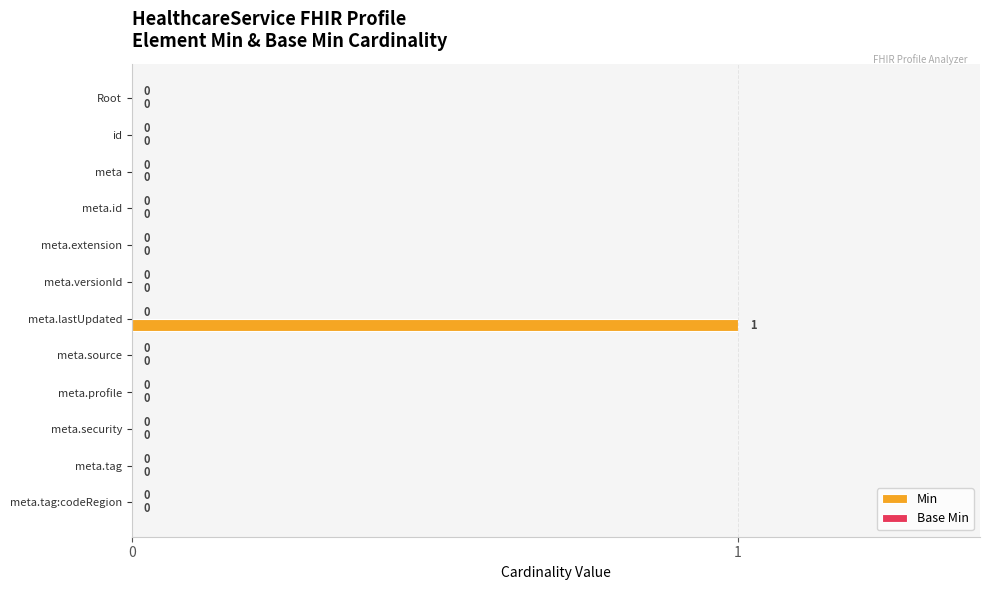

Does the chart contain stacked bars?

No